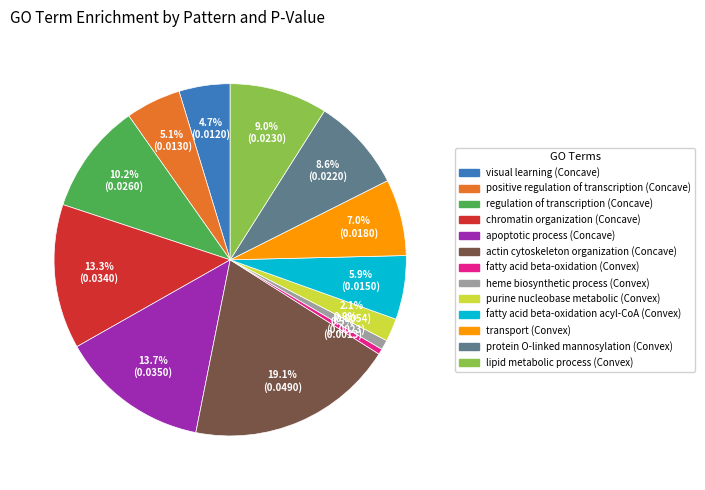

To the nearest percent, what portion does transport (Convex) represent?

7%